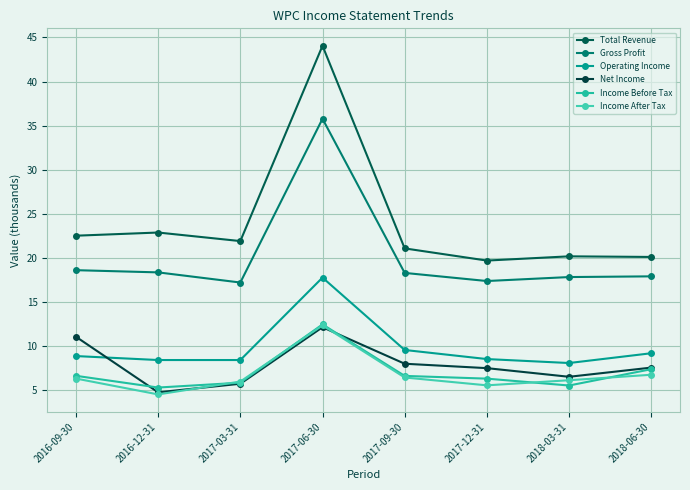

Which category has the highest value in the Operating Income series?

2017-06-30